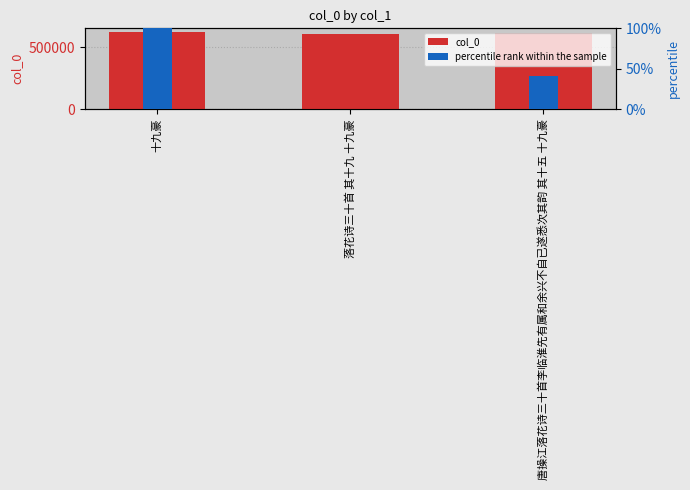

The value of col_0 at 落花诗三十首 其十九 十九豪 is 611107.0. True or false?

True